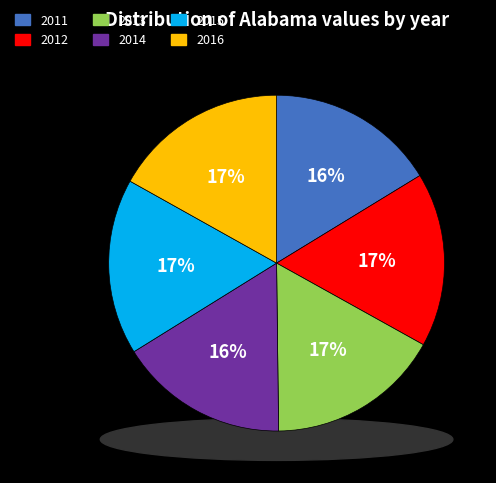

Which category has the biggest portion of the pie?

2015